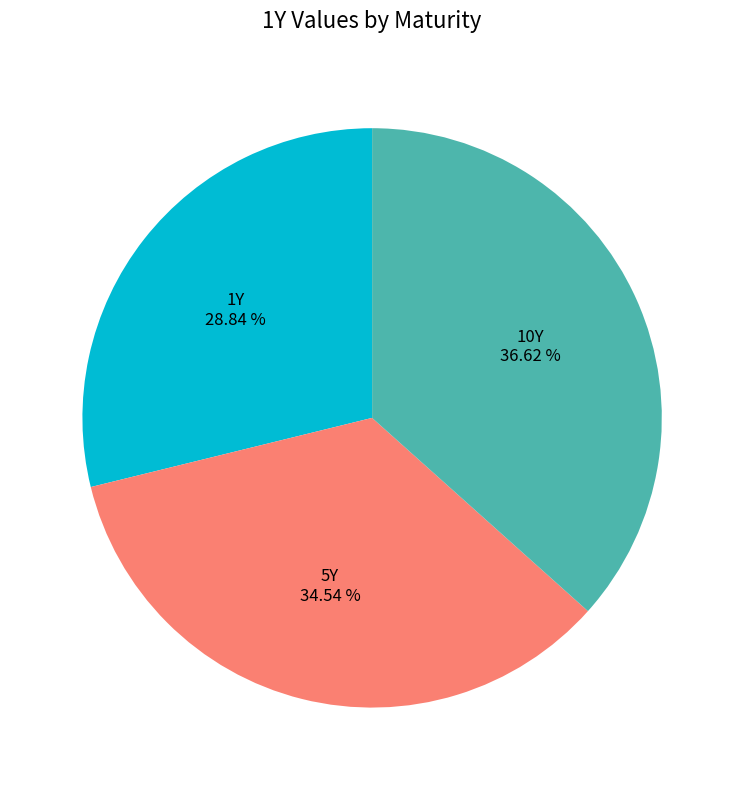

Does any single category account for the majority?

No